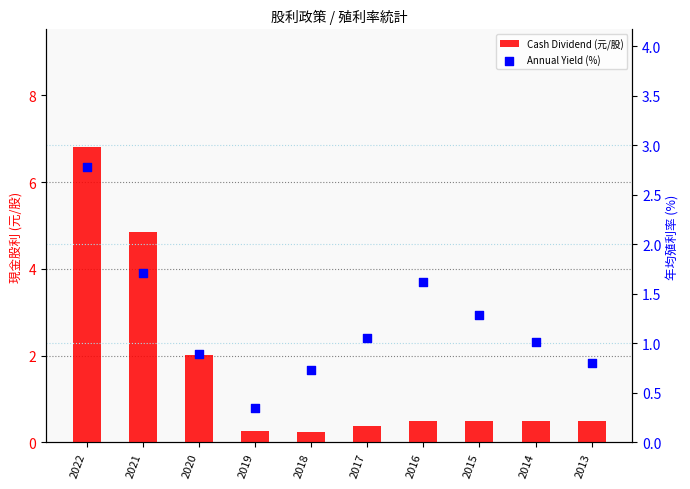

Is the value of Annual Yield (%) at 2017 greater than the value of Cash Dividend (元/股) at 2015?

Yes